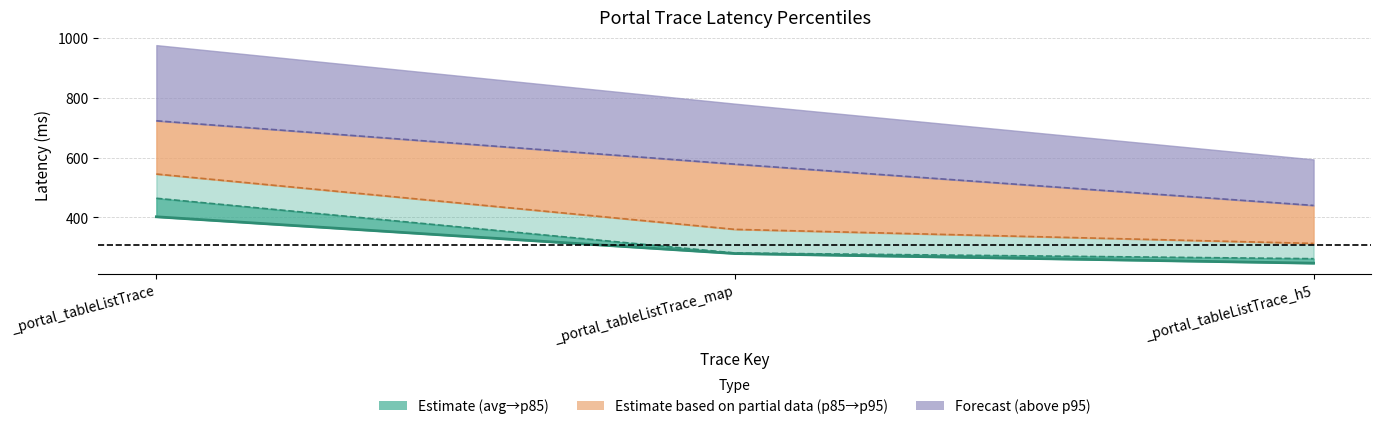

True or false: 平均值 has a value of 143.1 at _portal_tableListTrace_h5.

False